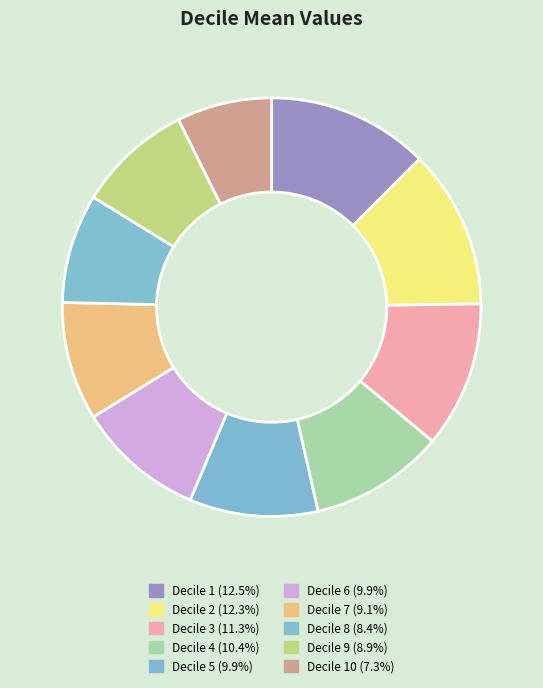

To the nearest percent, what is the difference between the Decile 2 and Decile 7 slice percentages?

3%